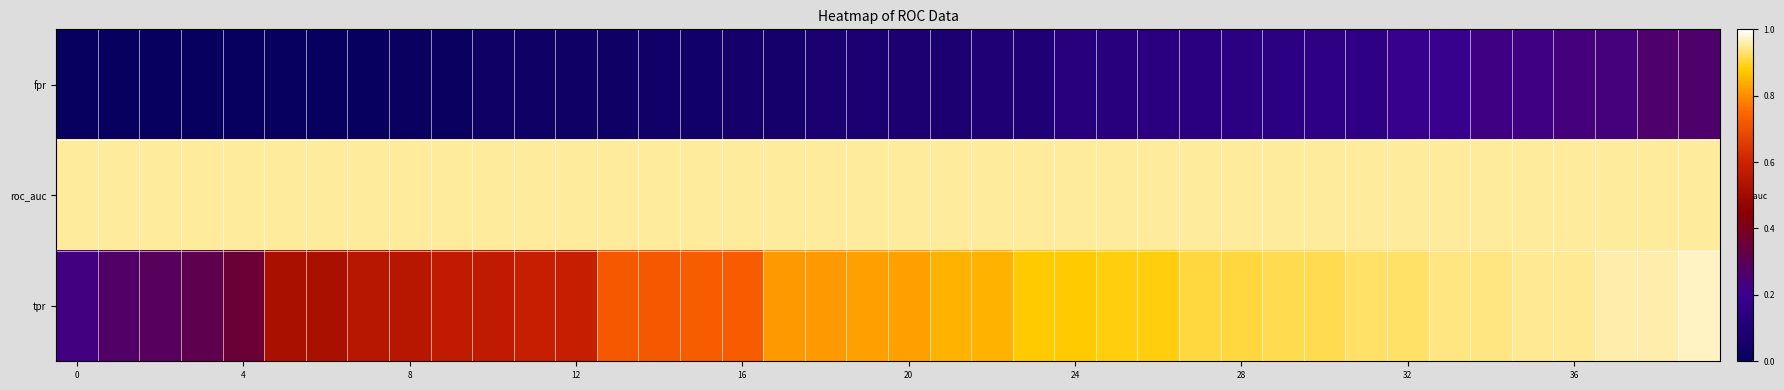

At how many categories does at least one series exceed 0?

40